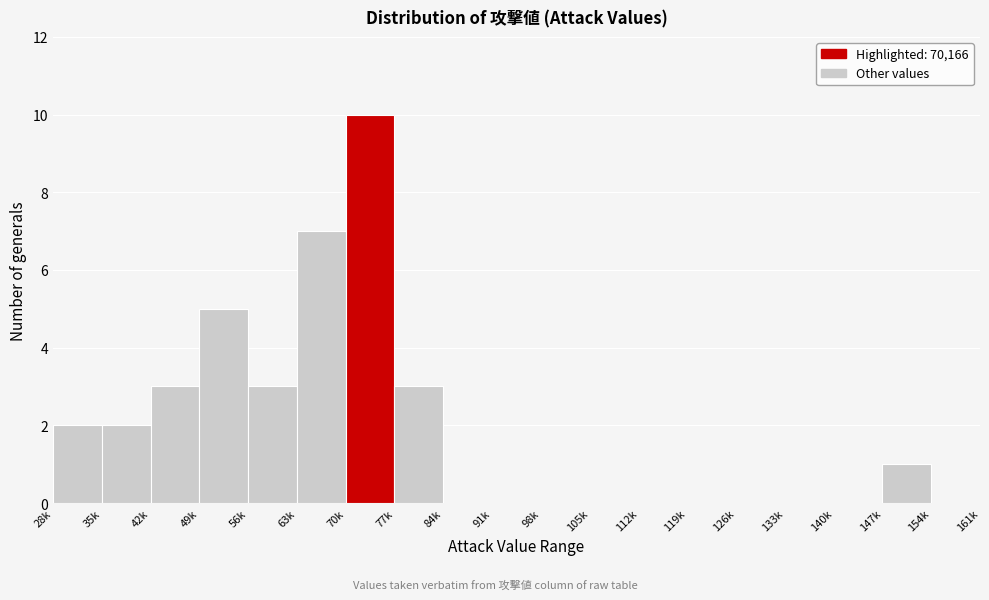

Reading left to right, transcribe all the data shown in this chart.

28k=2	35k=2	42k=3	49k=5	56k=3	63k=7	70k=10	77k=3	84k=0	91k=0	98k=0	105k=0	112k=0	119k=0	126k=0	133k=0	140k=0	147k=1	154k=0